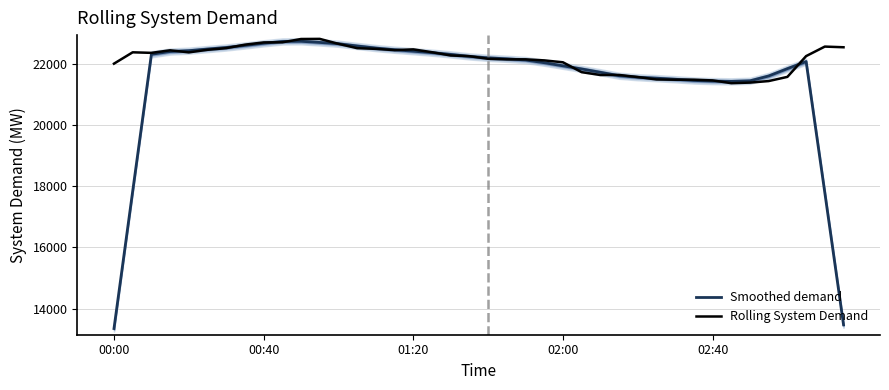

What is the average value of the Rolling System Demand series?

22149.5